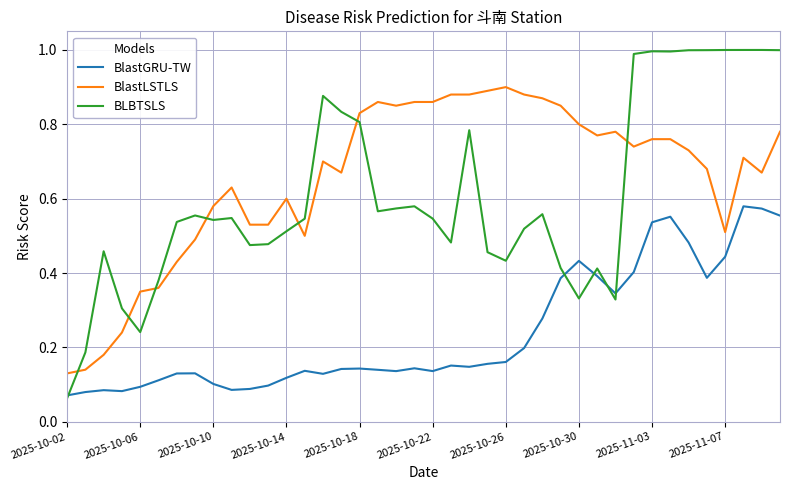

Which series has the largest range (max minus min)?

BLBTSLS